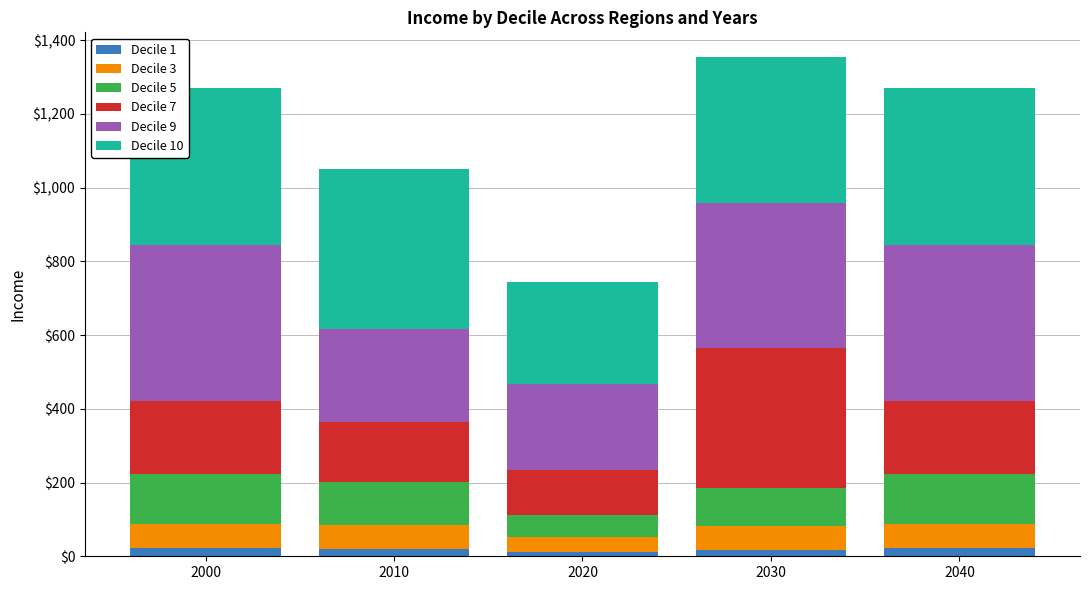

How many series are shown in this chart?

6